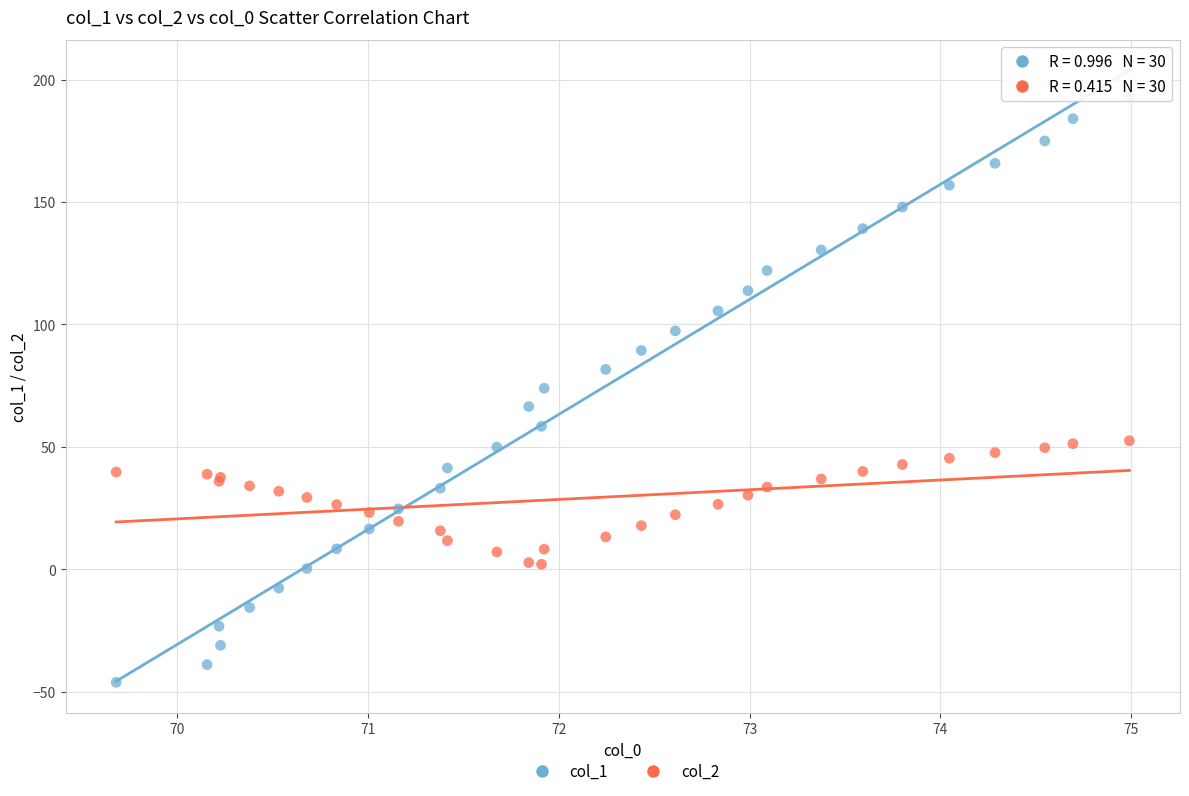

Which series reaches the minimum Y coordinate?

col_1